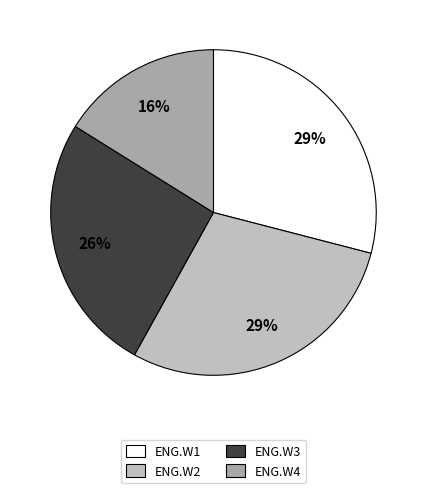

What is the smallest slice in the pie chart?

ENG.W4